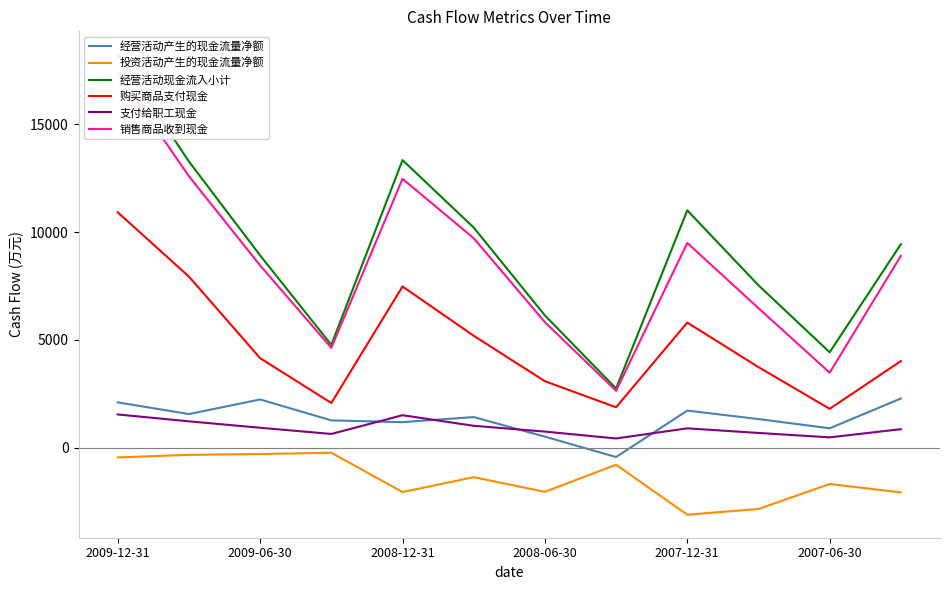

True or false: 购买商品支付现金 and 经营活动产生的现金流量净额 intersect in this chart.

False